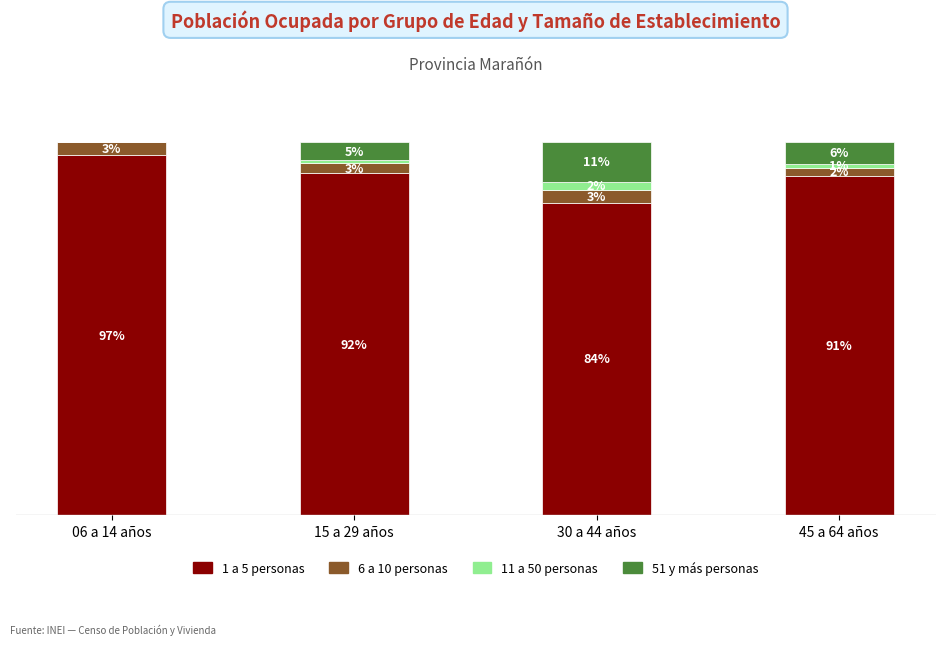

Are the bars horizontal?

No